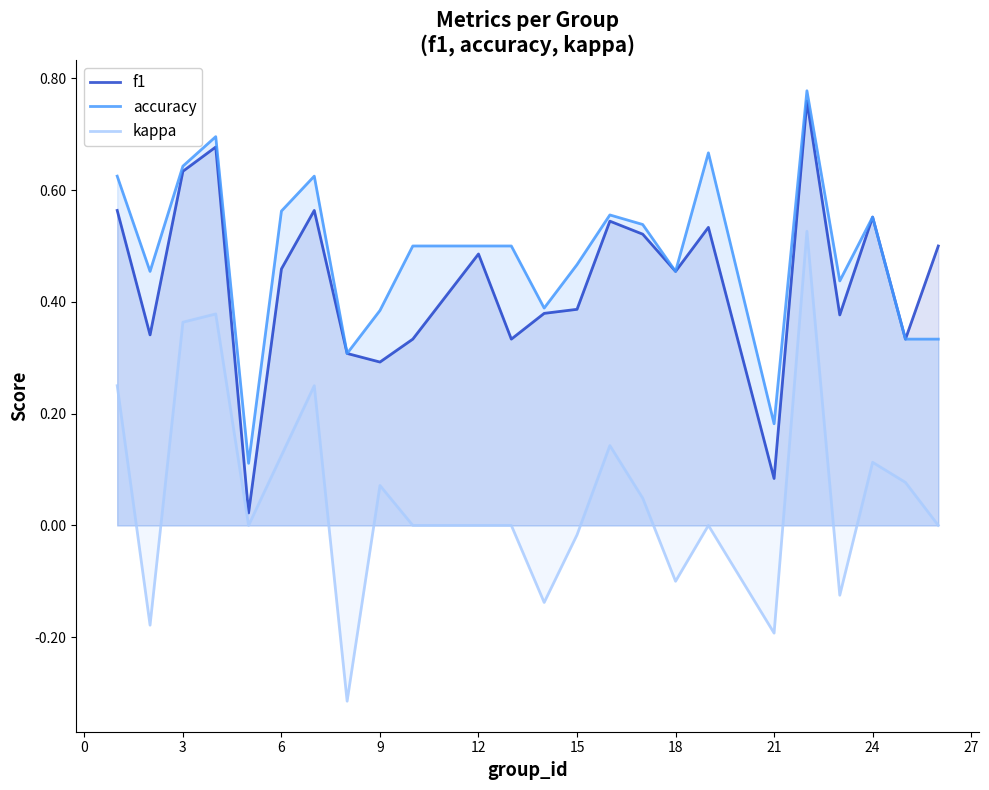

True or false: accuracy and f1 cross at least once.

False